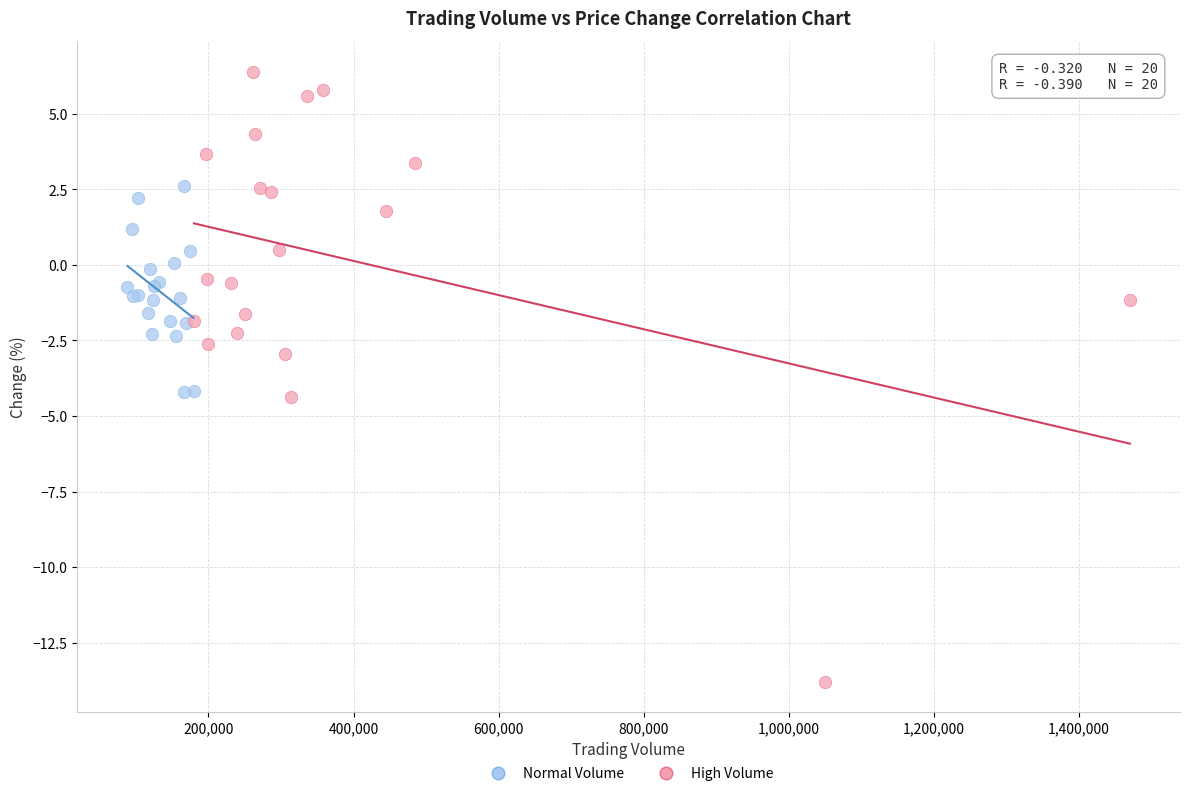

What are all the series names shown in the legend?

Normal Volume, High Volume